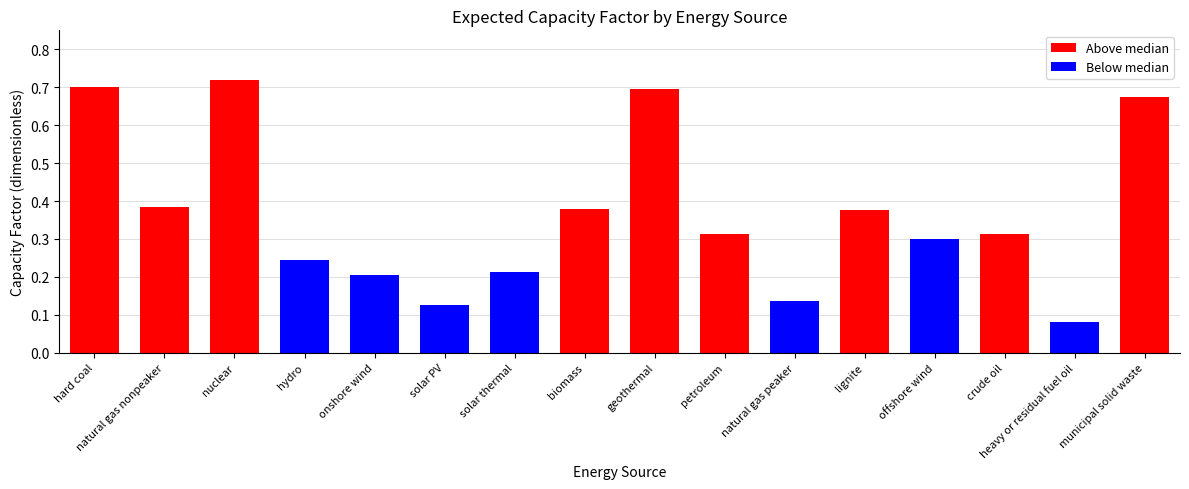

List the labels in order of value, largest first.

nuclear, hard coal, geothermal, municipal solid waste, natural gas nonpeaker, biomass, lignite, petroleum, crude oil, offshore wind, hydro, solar thermal, onshore wind, natural gas peaker, solar PV, heavy or residual fuel oil